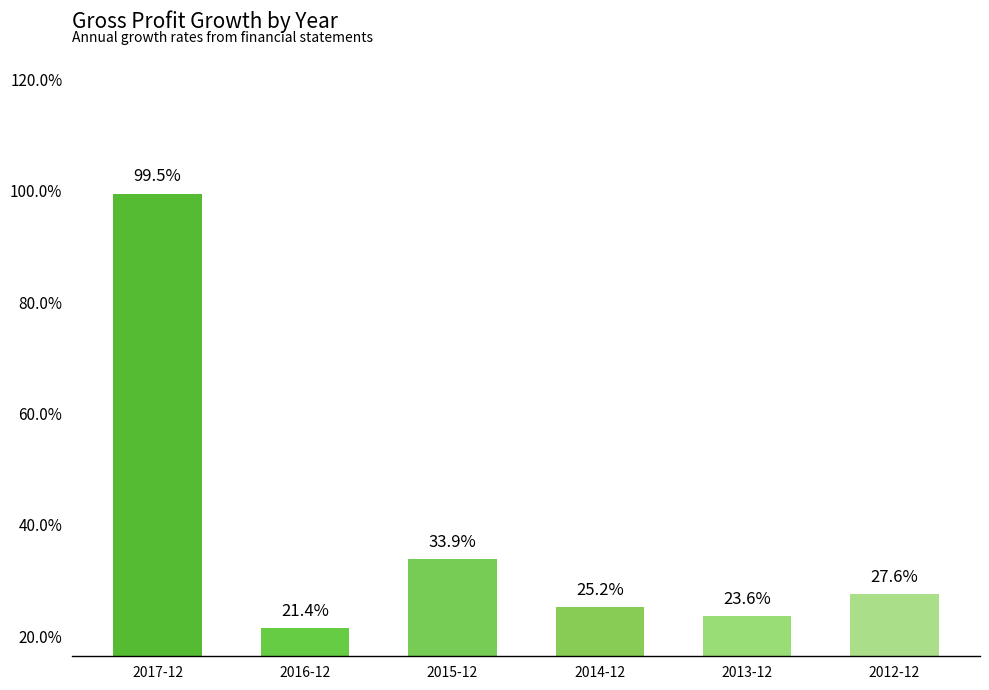

Is it true that the value at 2014-12 is 0.3?

True